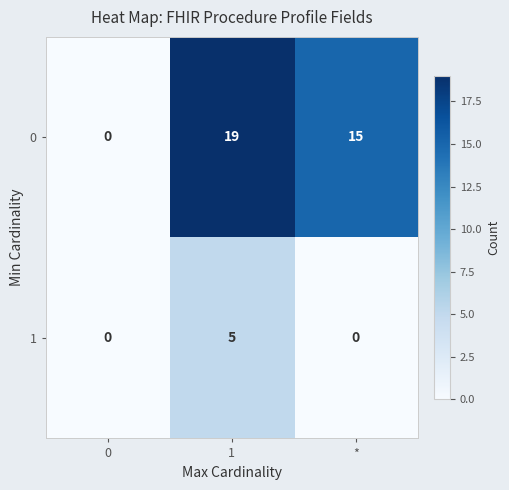

Reading left to right, extract all data points from this chart.

0: 0=0	1=19	*=15
1: 0=0	1=5	*=0